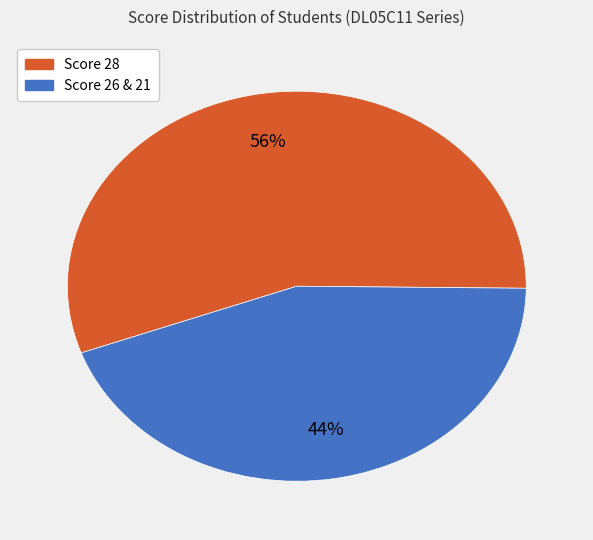

To the nearest percent, what is the average slice percentage?

50%